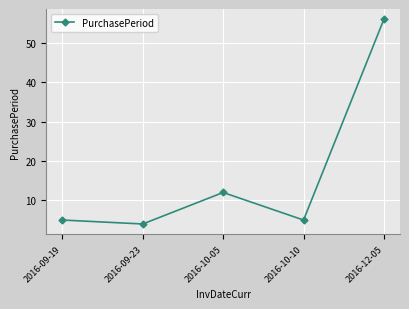

How many categories are shown in the chart?

5